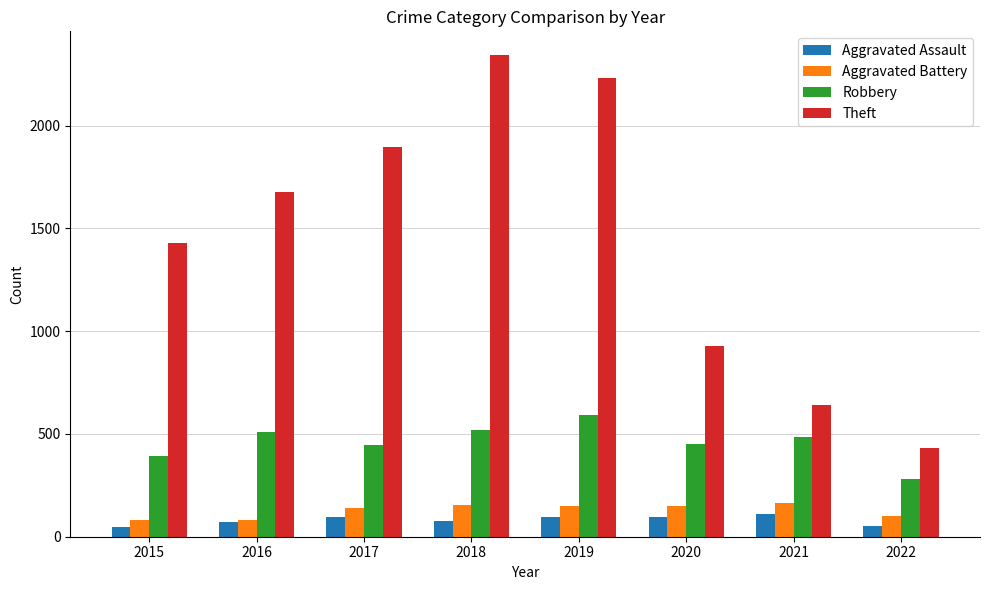

What is the difference between the maximum and second lowest values in the Theft series?

1699